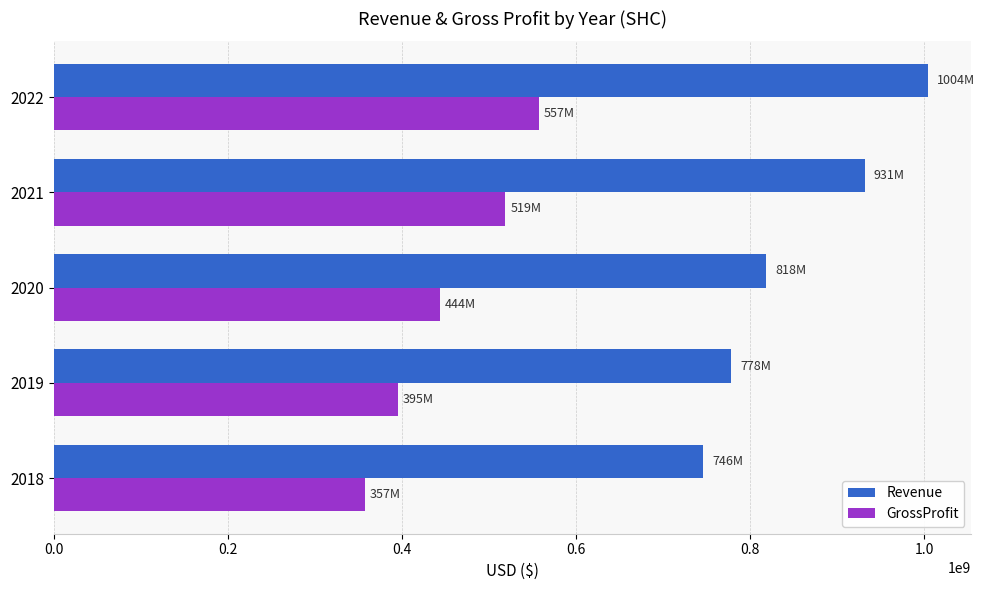

What is the difference between the maximum and minimum values in the Revenue series?

257538000